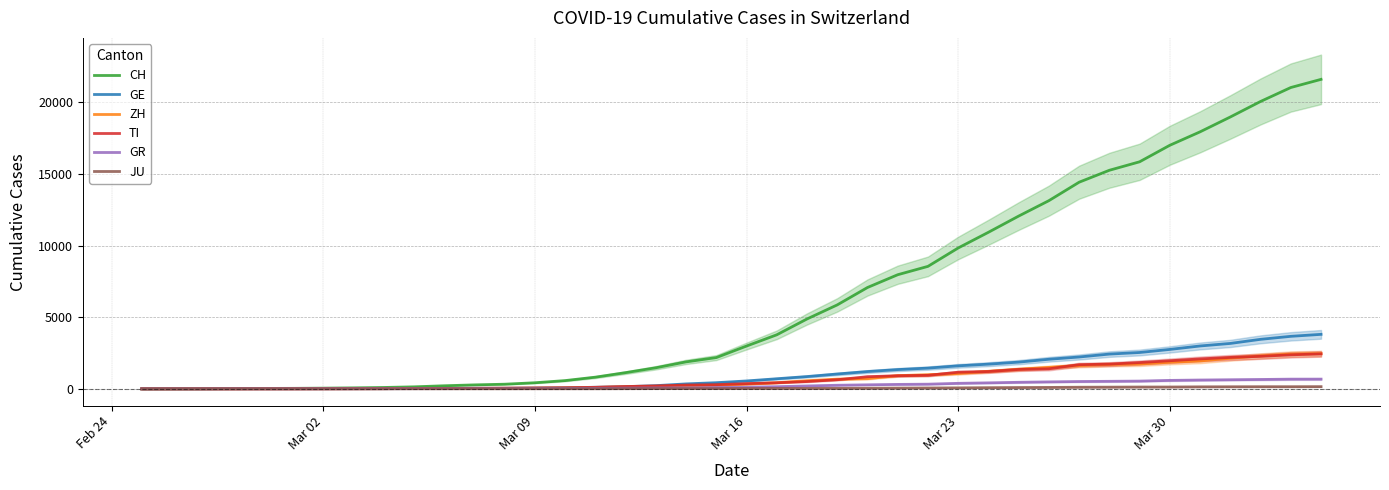

True or false: CH and TI cross at least once.

False